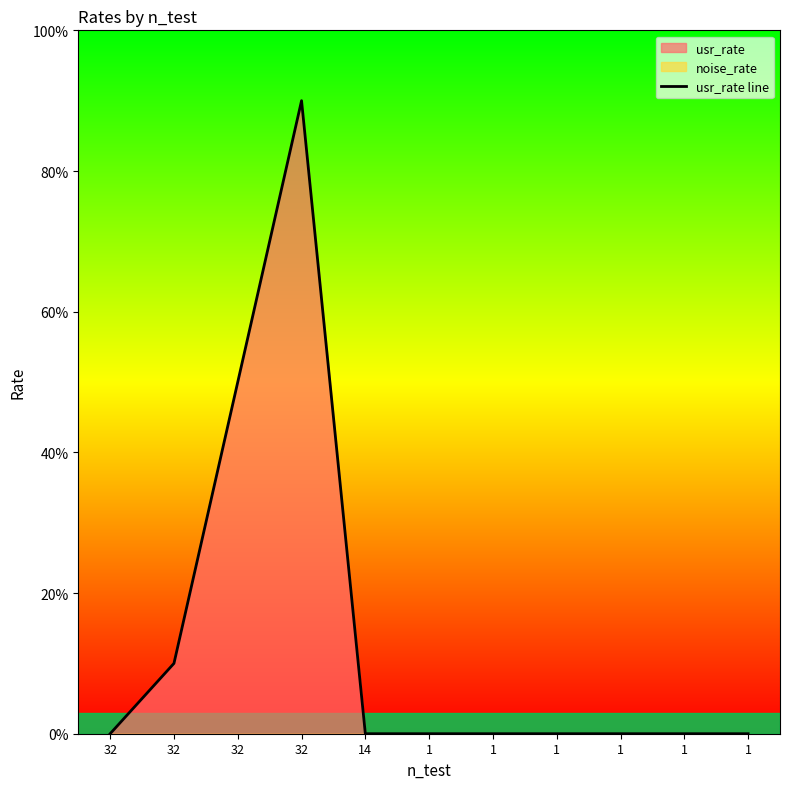

Reading right to left, transcribe all the data shown in this chart.

1=0.0	1=0.0	1=0.0	1=0.0	1=0.0	1=0.0	14=0.0	32=0.9	32=0.5	32=0.1	32=0.0